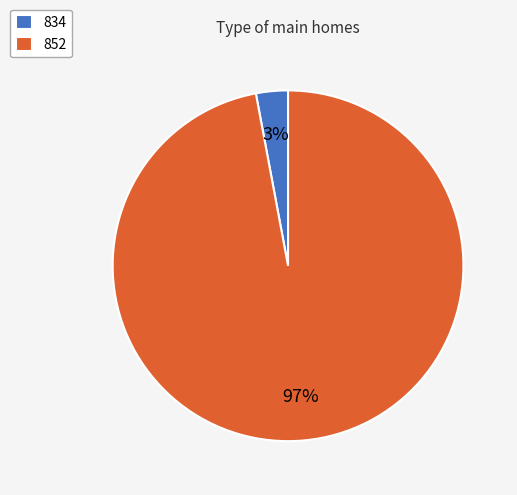

The 852 slice represents 87% of the pie. True or false?

False